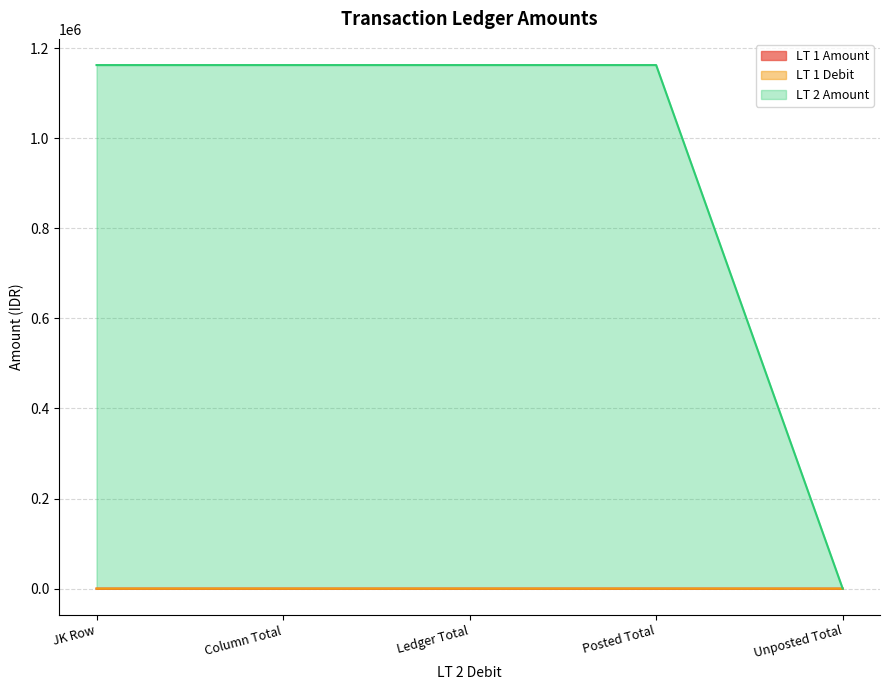

What value does the LT 1 Debit series have at JK Row?

73.5